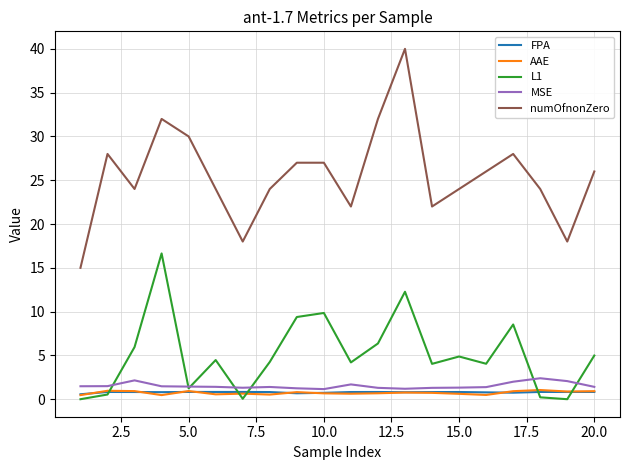

True or false: numOfnonZero and MSE intersect in this chart.

False